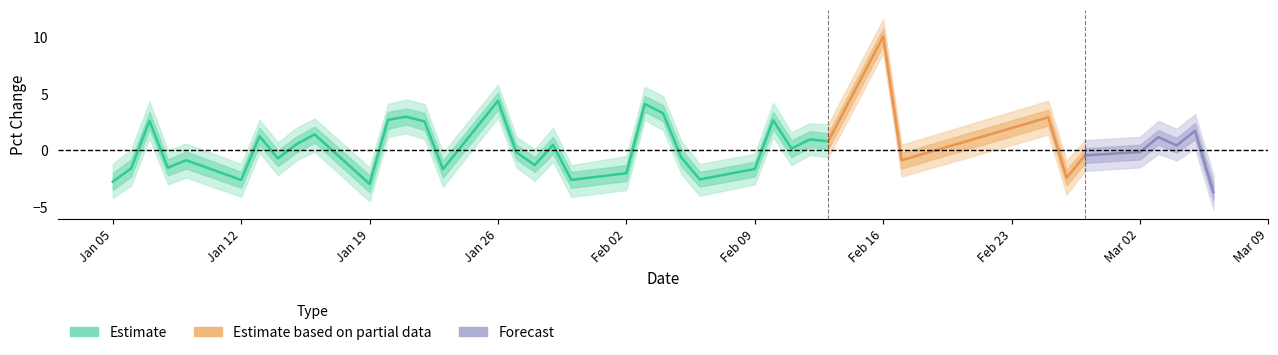

Is it true that pctChg_upper1 equals 4.0 at 2015-02-04?

True